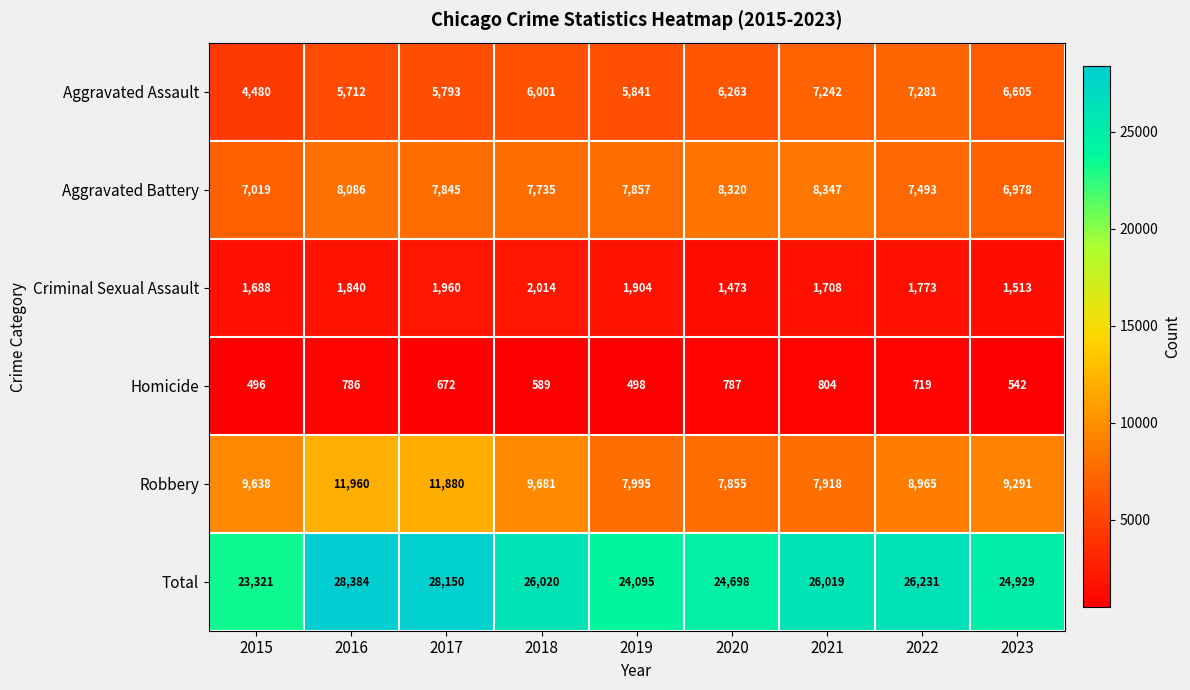

At how many categories does at least one series exceed 4295?

9